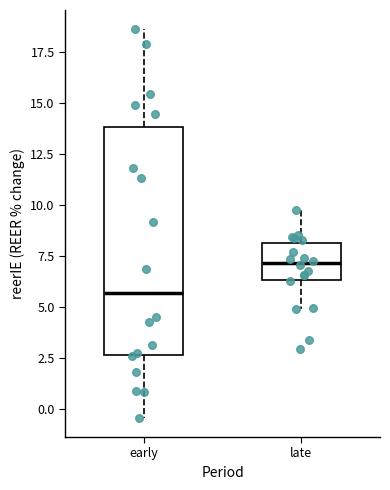

Where does the median line of the box for early sit on the y-axis? The values are not printed on the chart, so give them approximately, as read against the axis.

5.5